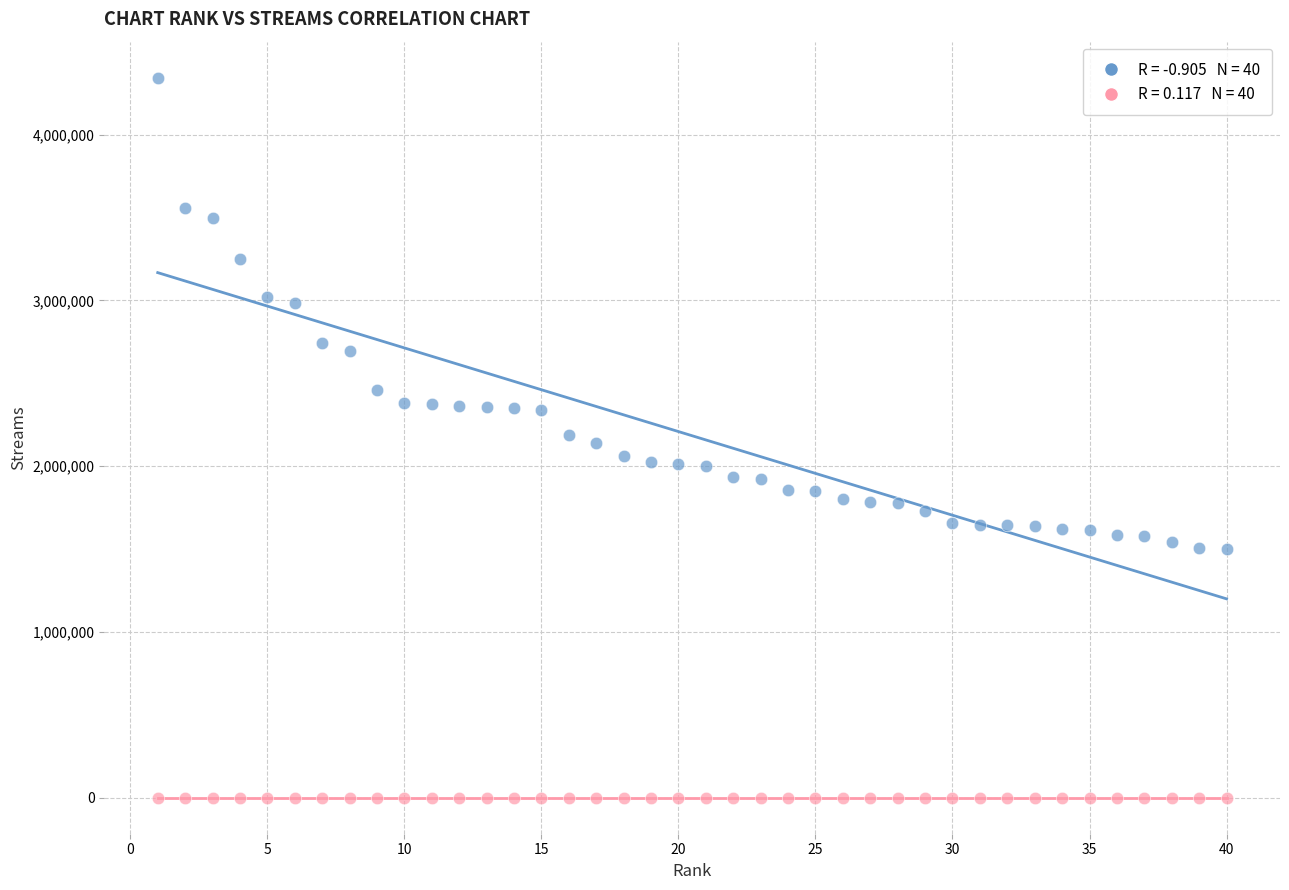

Across all data points, what is the range of X values (max minus min)?

39